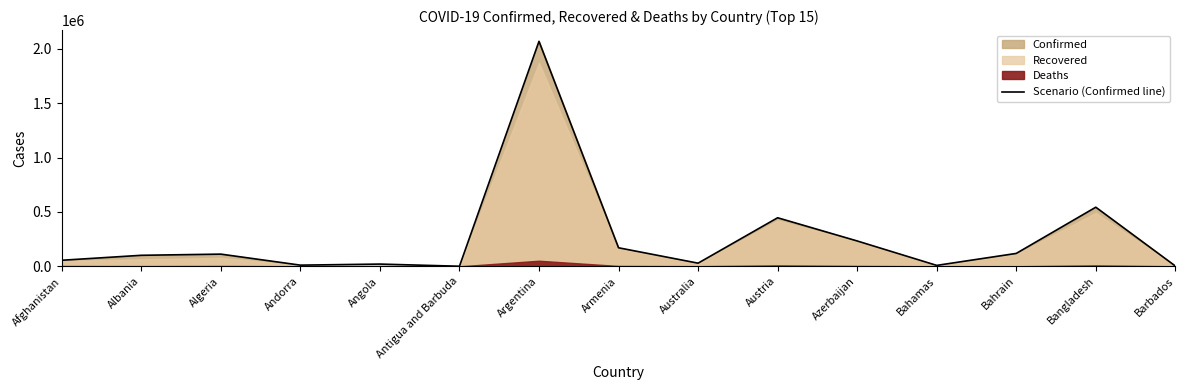

Which label corresponds to the smallest value in the chart?

Antigua and Barbuda